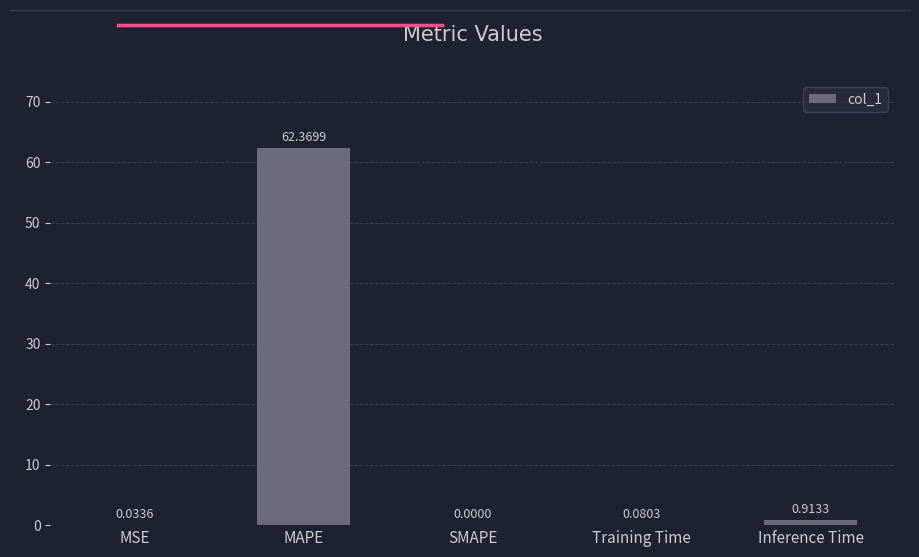

Which has a higher value, Inference Time or SMAPE?

Inference Time